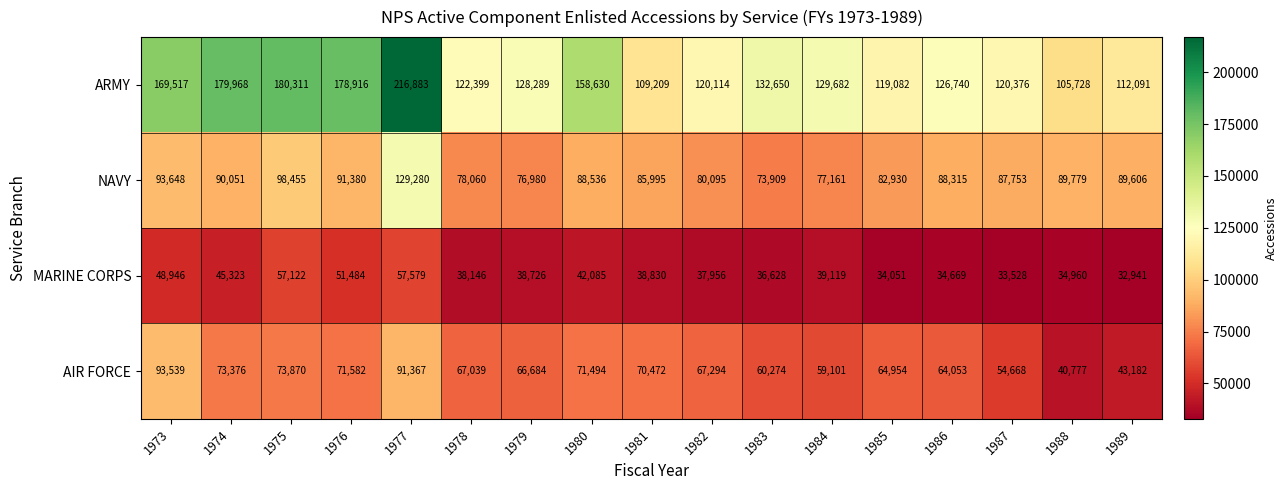

At which category is the sum across all series the highest?

1977